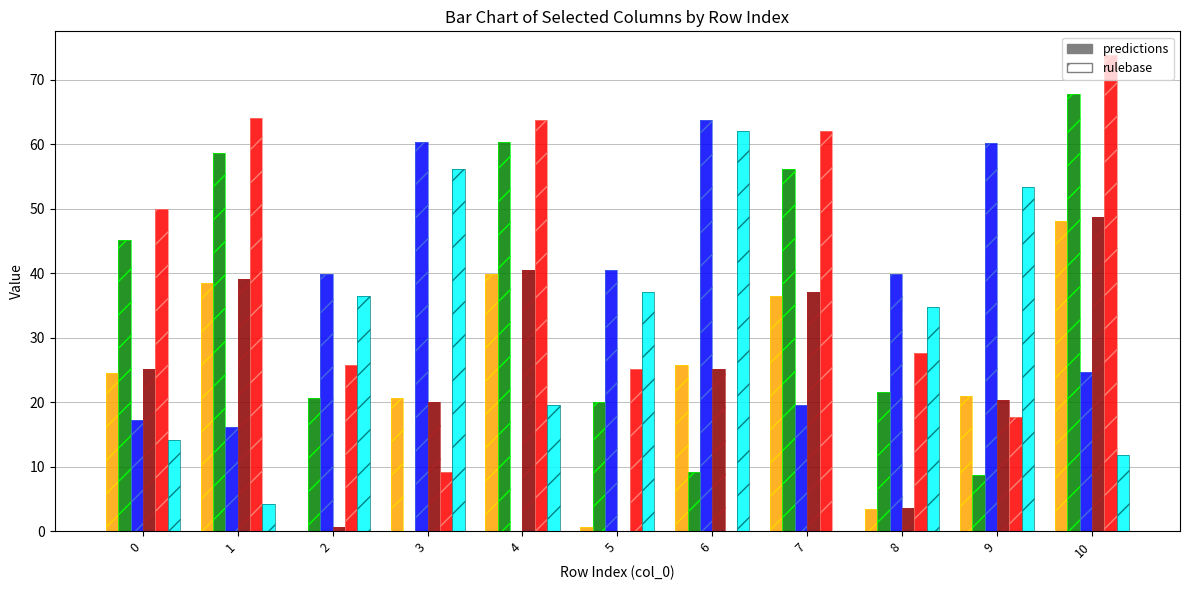

How many groups of bars are there?

11